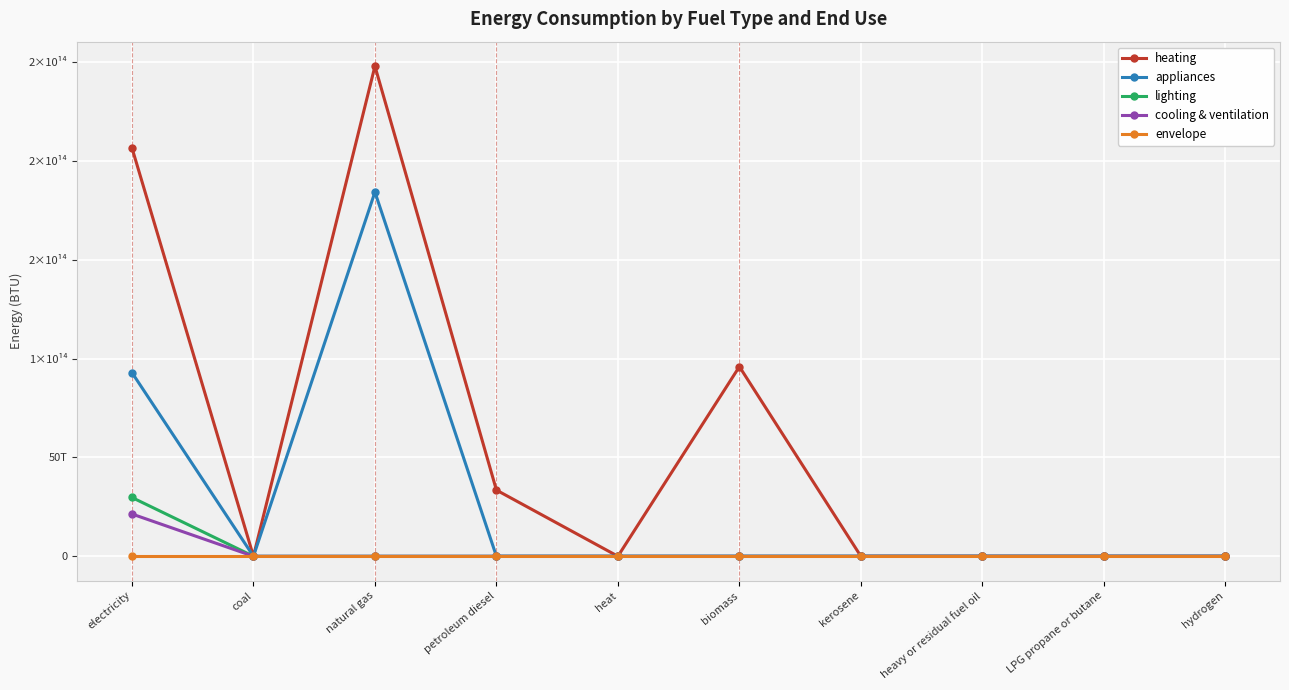

Is it true that cooling & ventilation equals -7652318809020.2 at hydrogen?

False